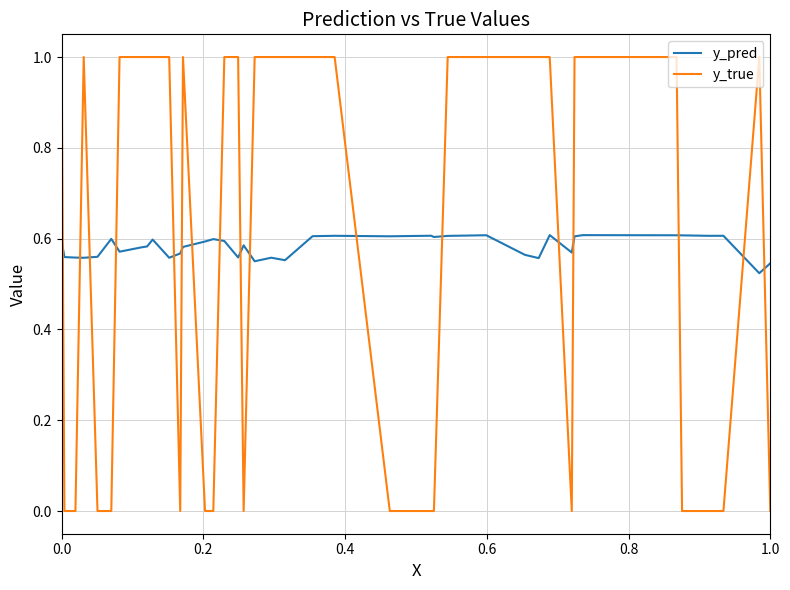

Which series has the largest range (max minus min)?

y_true